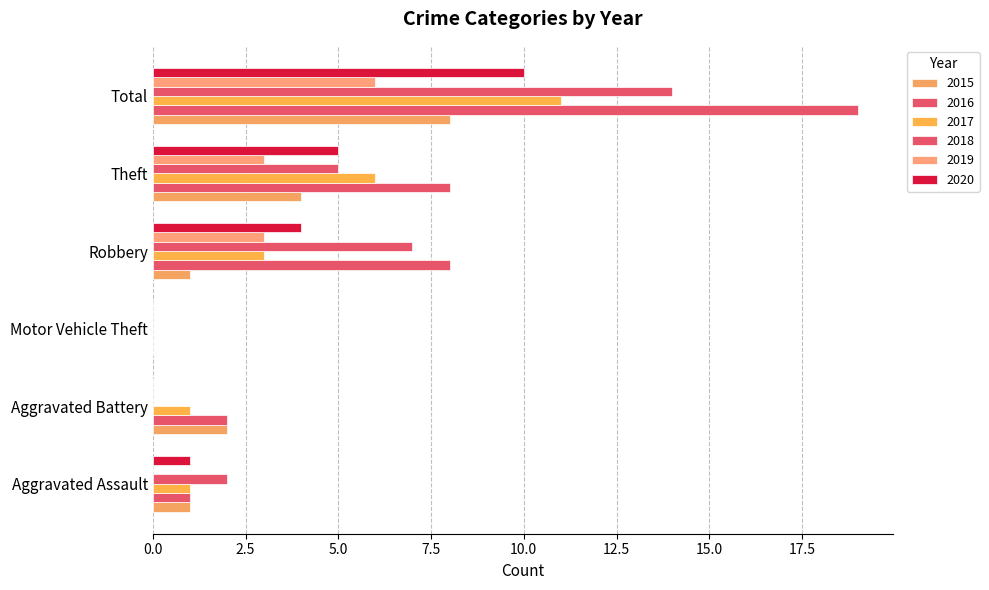

Between Total and Motor Vehicle Theft, which is larger?

Total